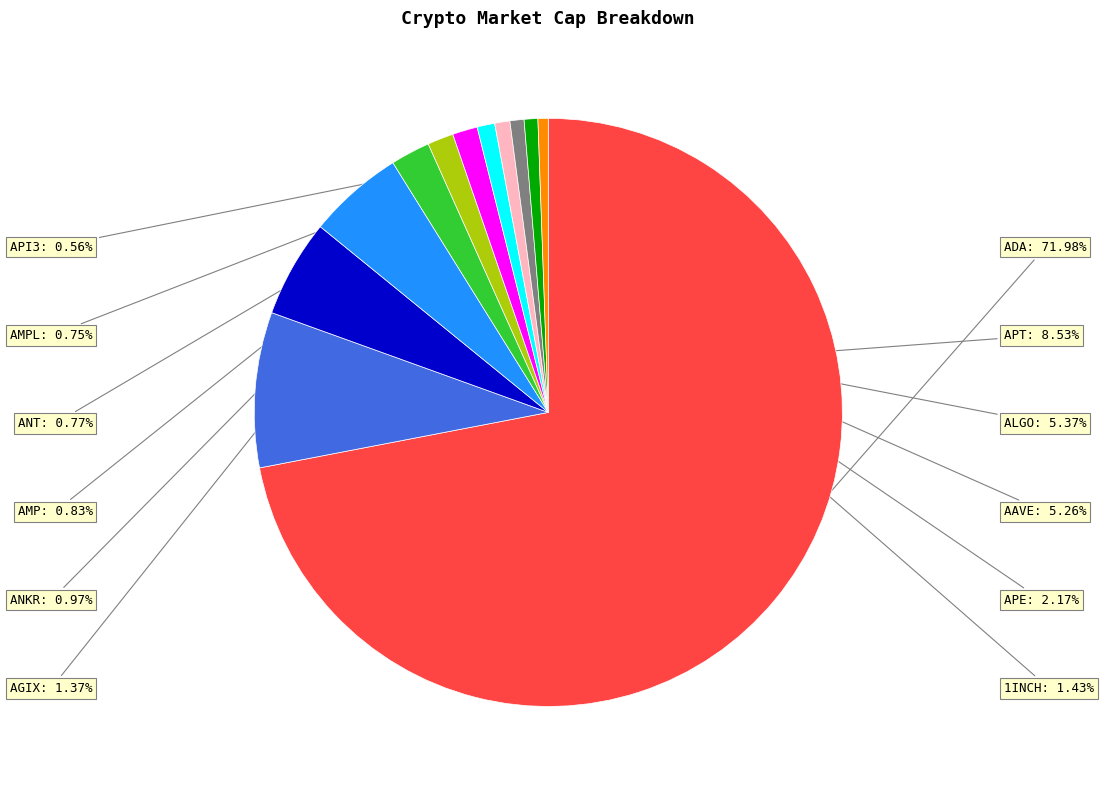

Between ADA and ANKR, which is larger?

ADA